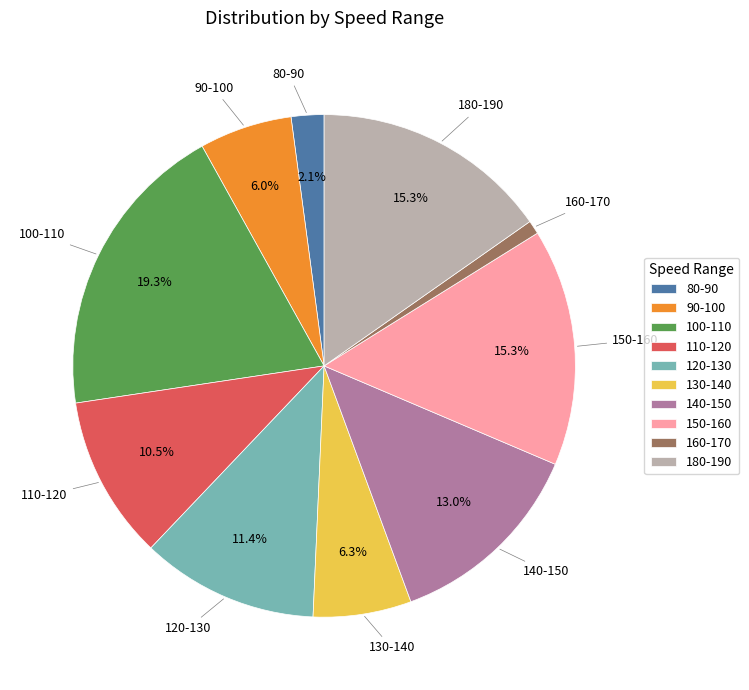

Does any single category account for the majority?

No